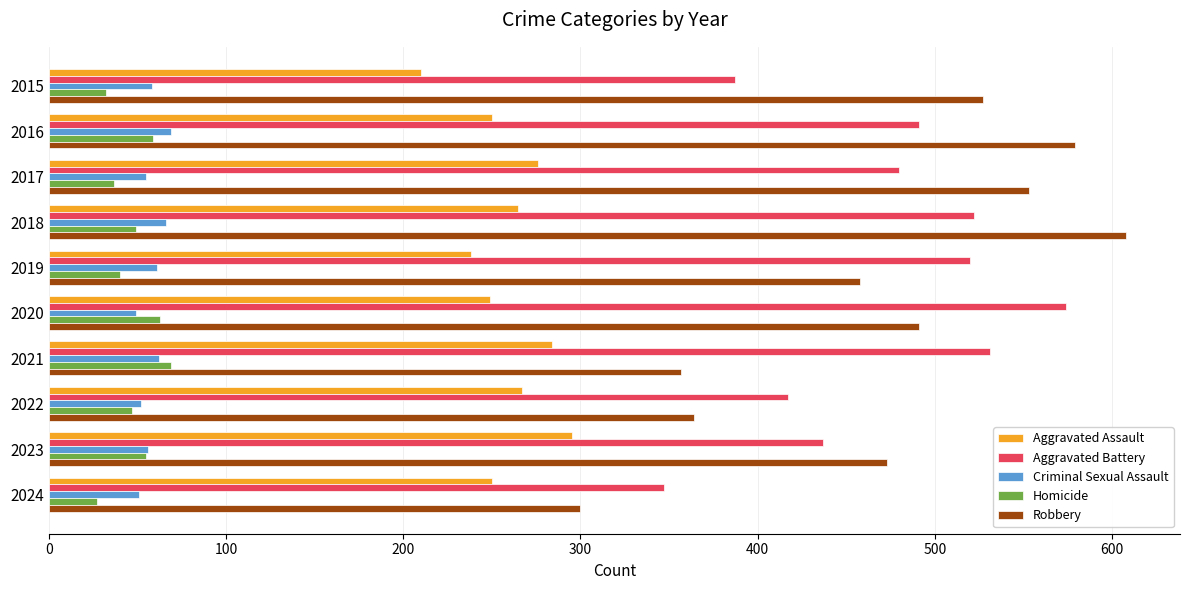

Rank the categories by Robbery value from highest to lowest.

2018, 2016, 2017, 2015, 2020, 2023, 2019, 2022, 2021, 2024